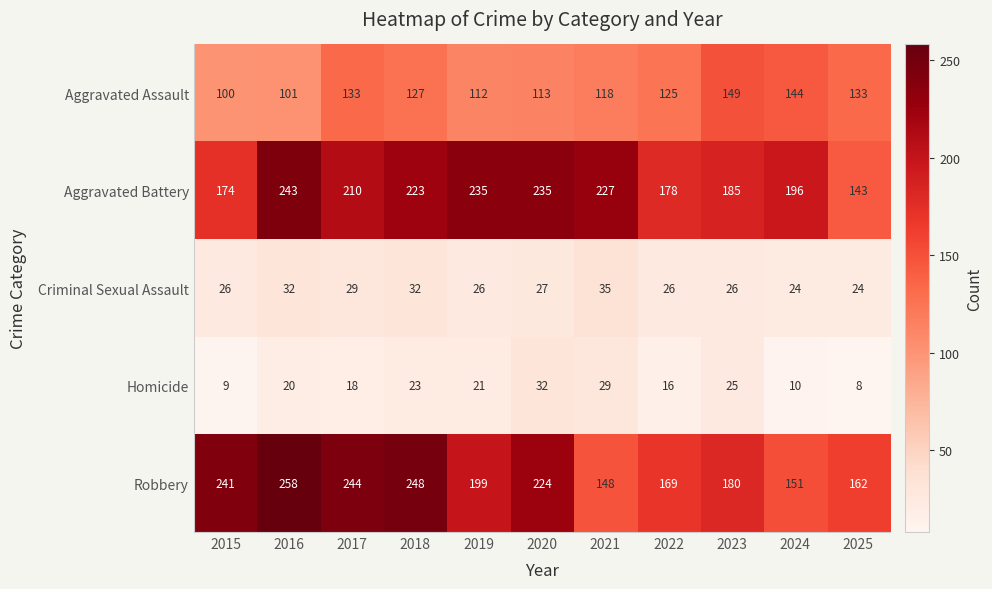

Is the value of Criminal Sexual Assault at 2016 greater than the value of Aggravated Battery at 2016?

No